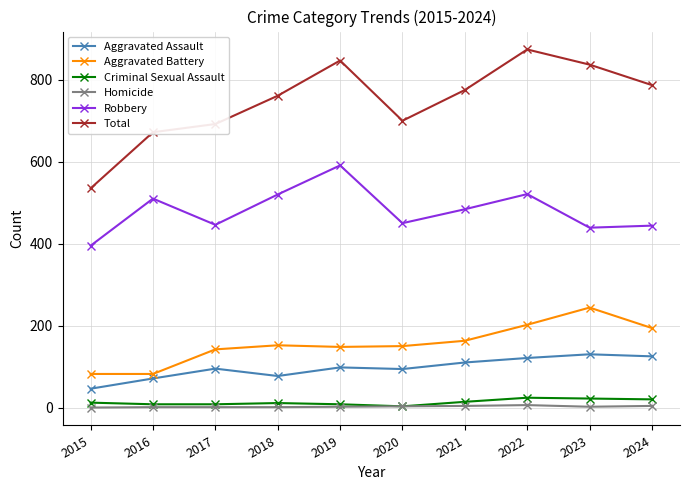

What is the minimum value for Robbery?

395